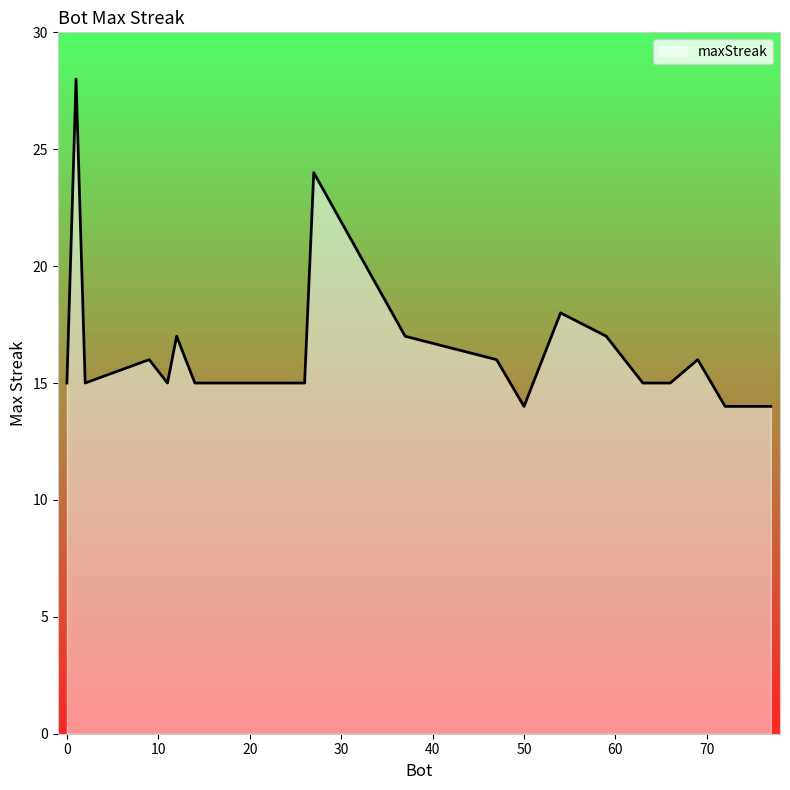

How many distinct data groups are displayed?

1